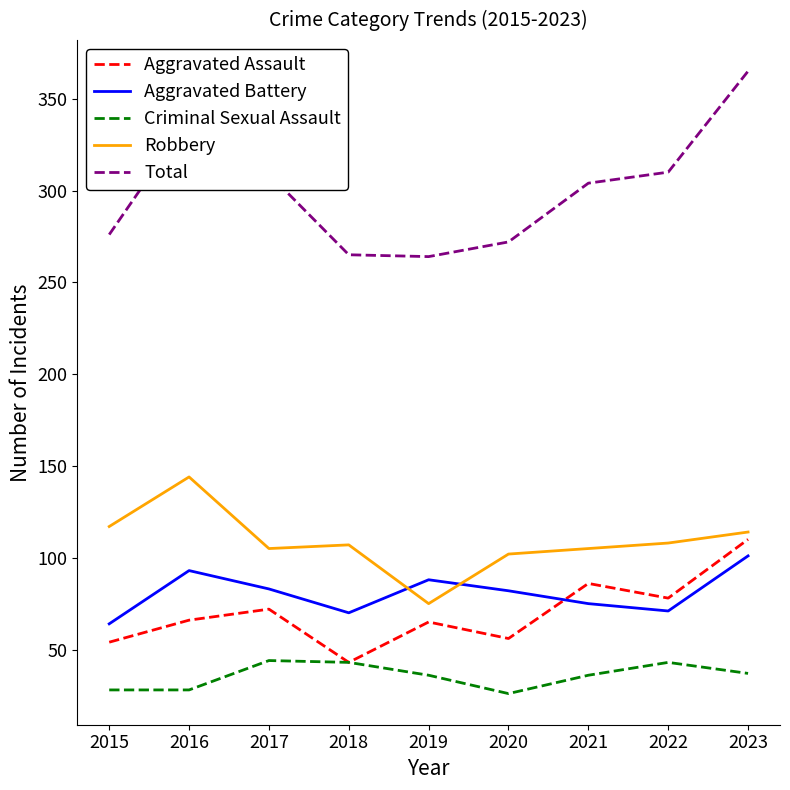

What are all the series names shown in the legend?

Aggravated Assault, Aggravated Battery, Criminal Sexual Assault, Robbery, Total